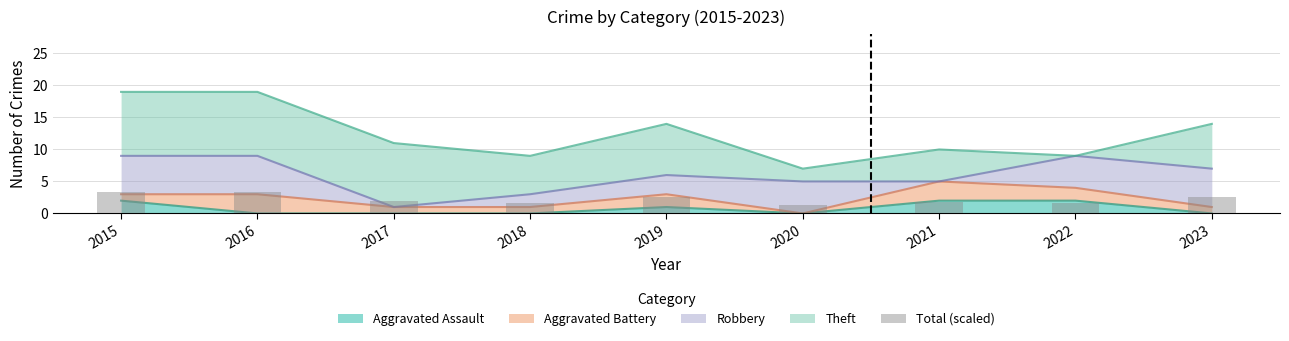

The value of Aggravated Assault at 2021 is 2. True or false?

True